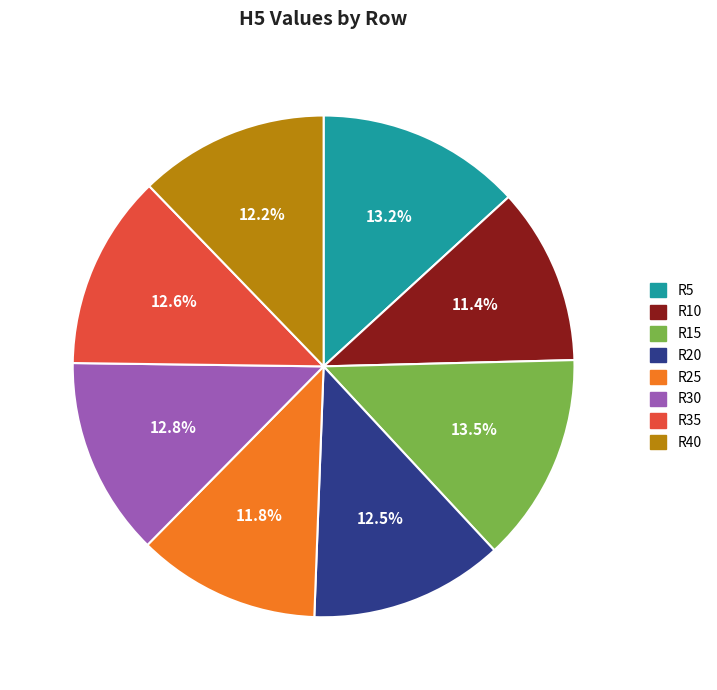

How many segments does this pie chart have?

8